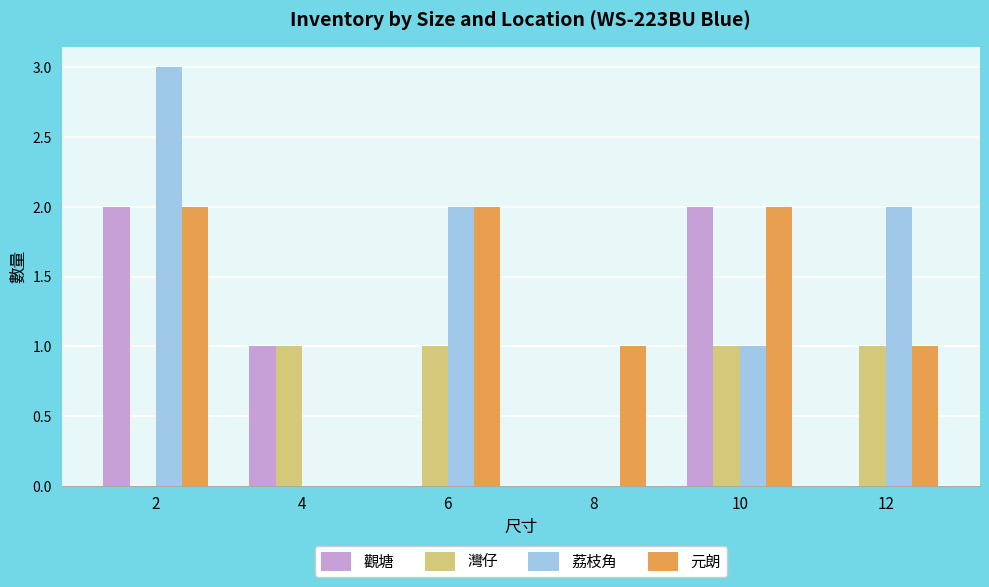

Is the value of 觀塘 at 12 greater than the value of 灣仔 at 6?

No